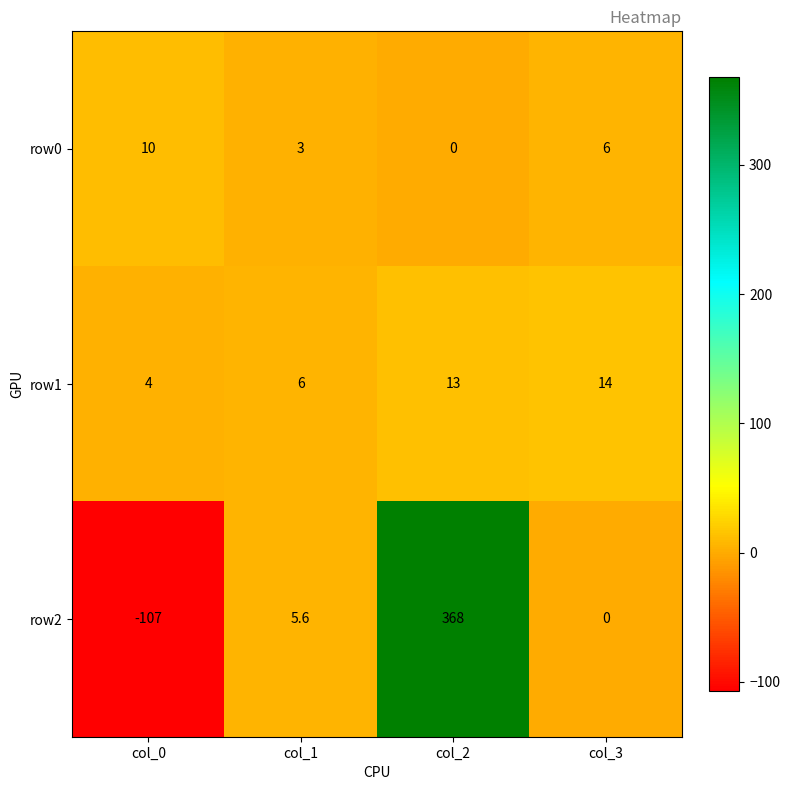

How many categories are shown in the chart?

4